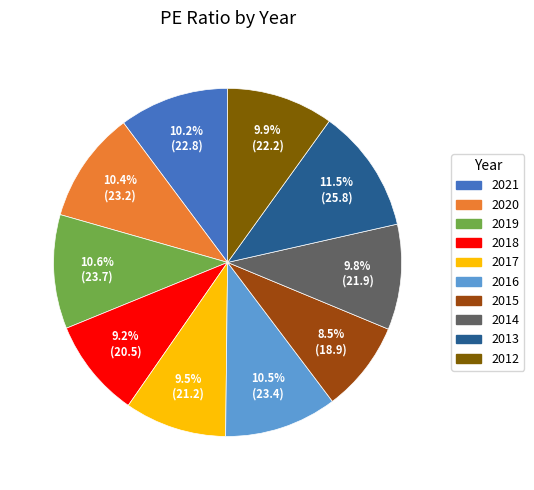

What percentage is NOT represented by 2013?

88.5%